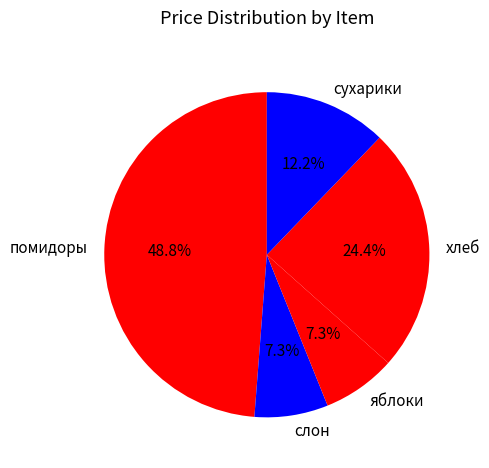

True or false: сухарики accounts for 12% of the total.

True